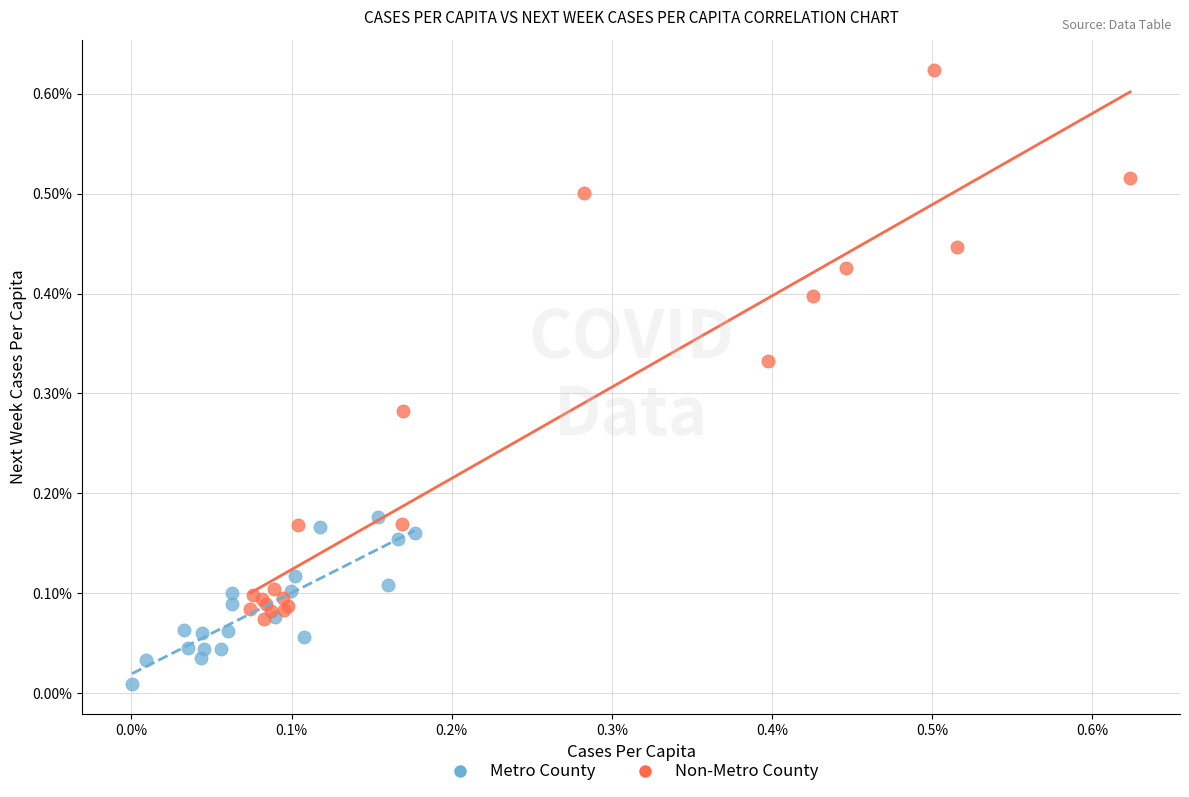

Which series has the widest spread of Y values?

Non-Metro County